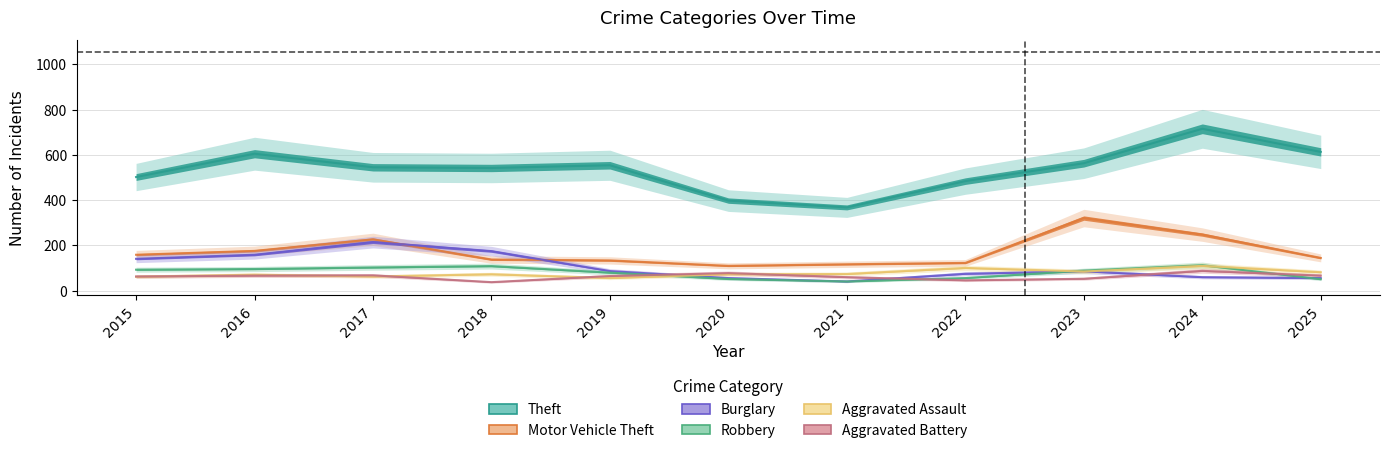

True or false: Aggravated Assault and Motor Vehicle Theft intersect in this chart.

False